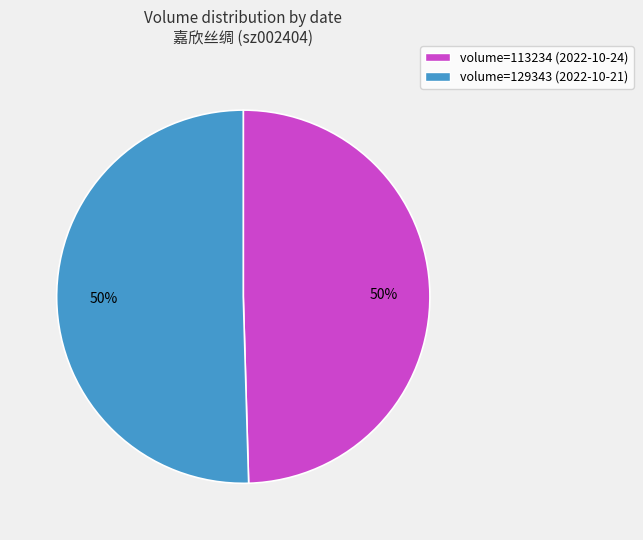

What percentage is the volume=129343 (2022-10-21) slice, to the nearest percent?

50%